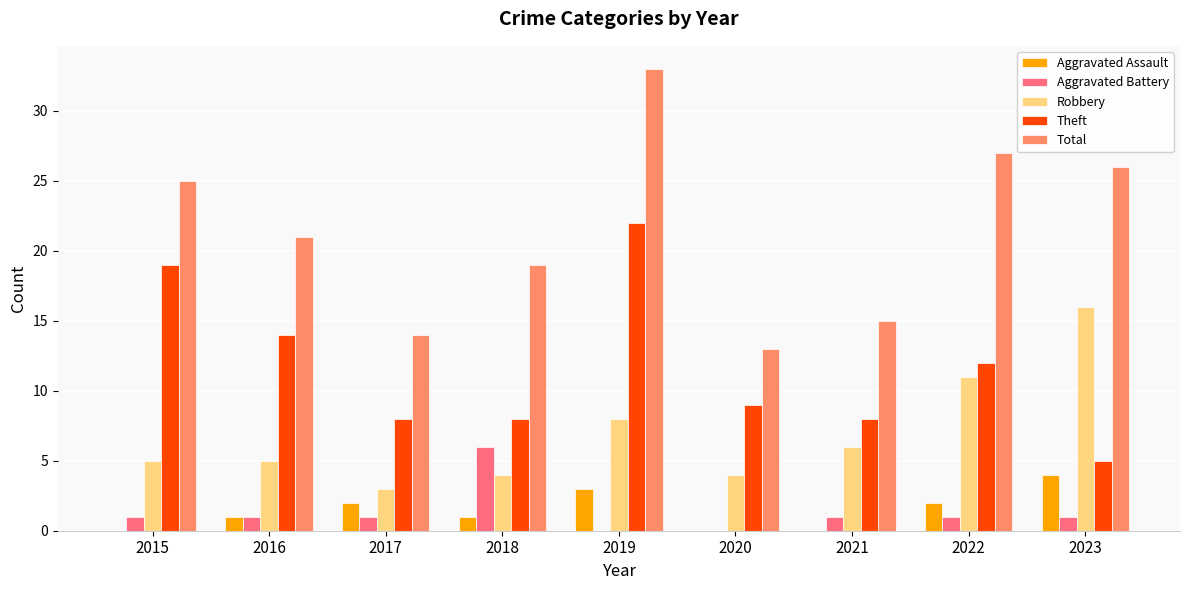

The Aggravated Battery series shows 0 at 2019. True or false?

True